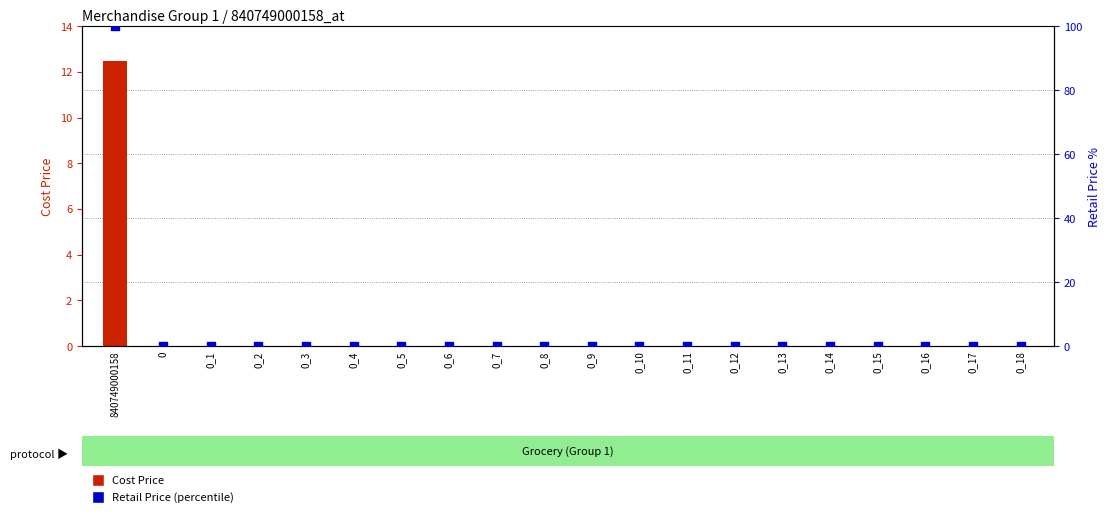

Which series has the largest Y range (max minus min)?

Retail Price (percentile)